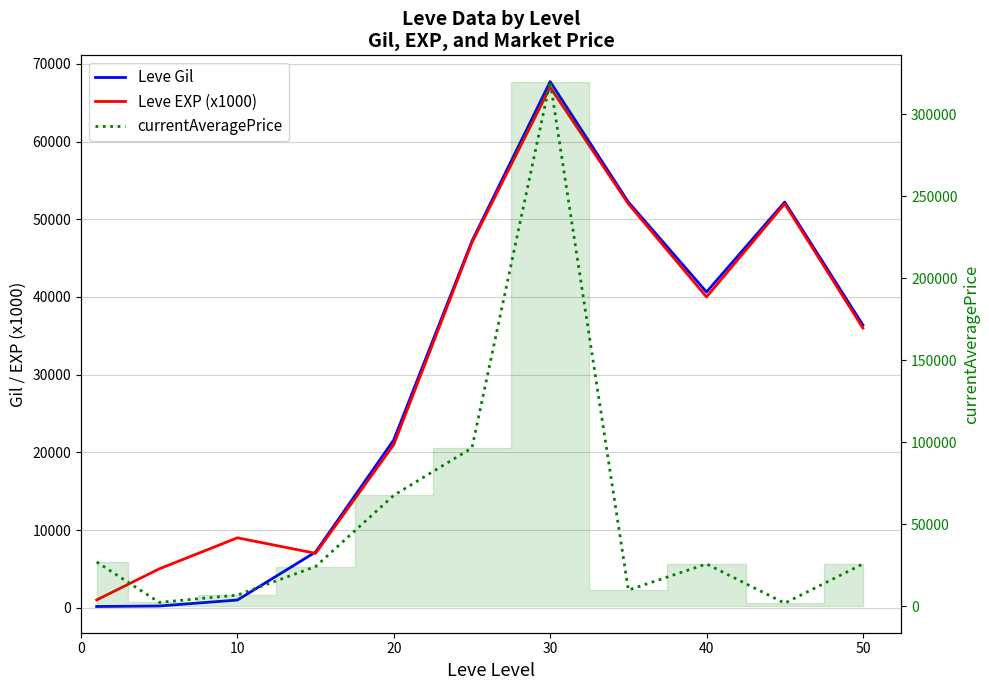

Reading left to right, list all the values displayed in this chart.

Leve Gil: 160	220	990	7170	21600	47200	67730	52220	40640	52220	36390
Leve EXP (x1000): 1000	5000	9000	7000	21000	47000	67000	52000	40000	52000	36000
currentAveragePrice: 27128	2507	6945	24356	67769	96661	319999	10000	25929	2000	25929